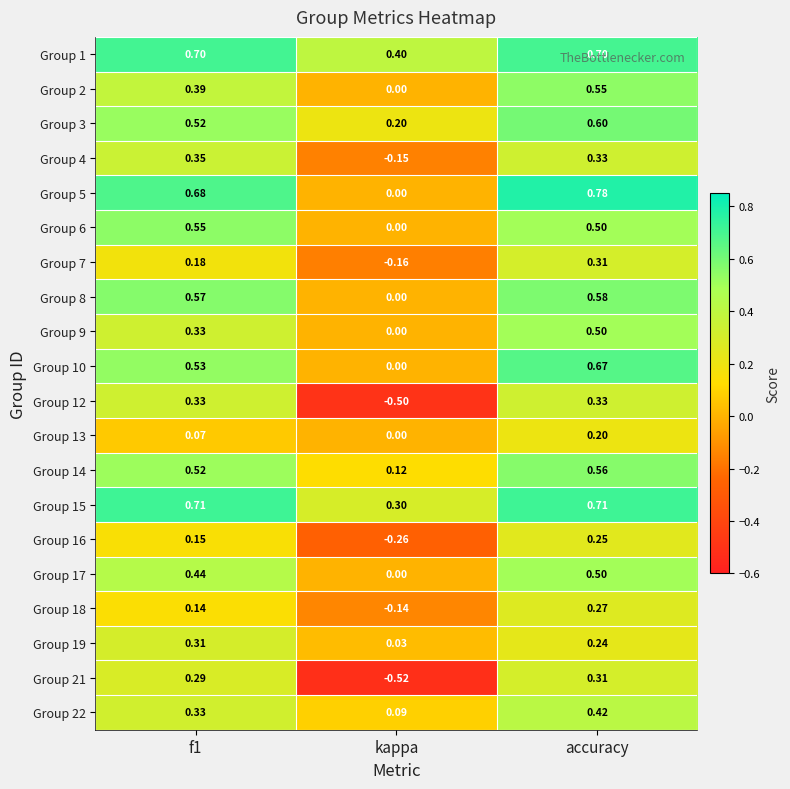

Where is Group 7 nearest to the value 0?

kappa